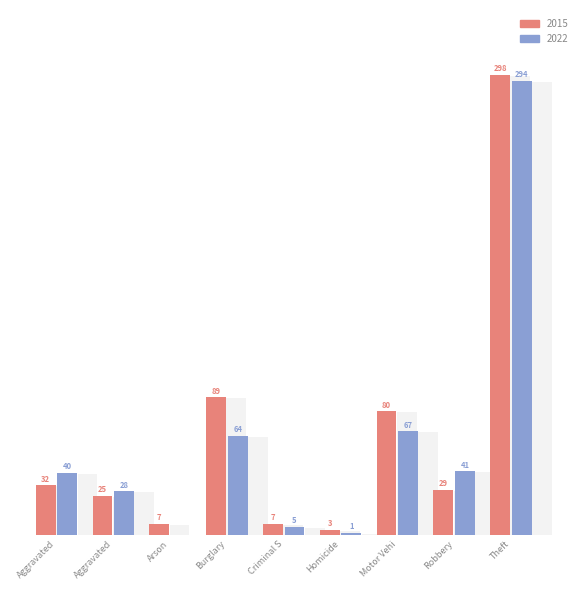

What are all the series names shown in the legend?

2015, 2022